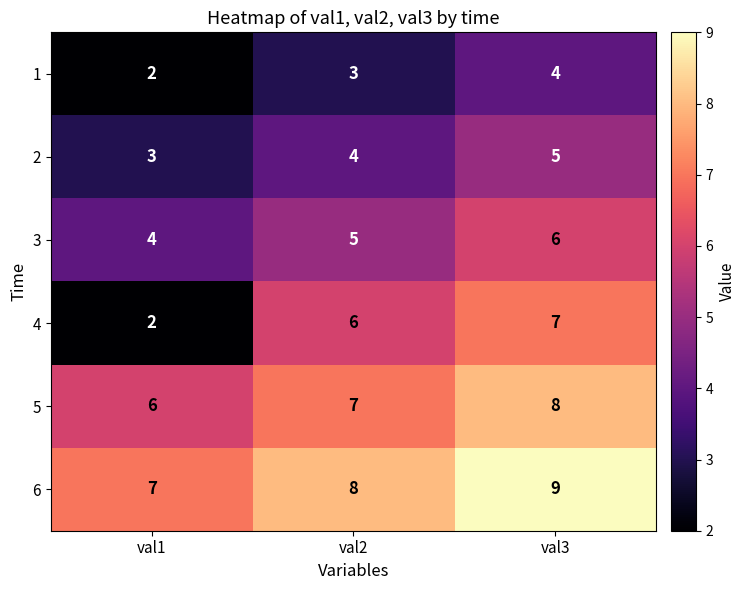

Reading right to left, what are all the values shown in this chart?

1: 4	3	2
2: 5	4	3
3: 6	5	4
4: 7	6	2
5: 8	7	6
6: 9	8	7